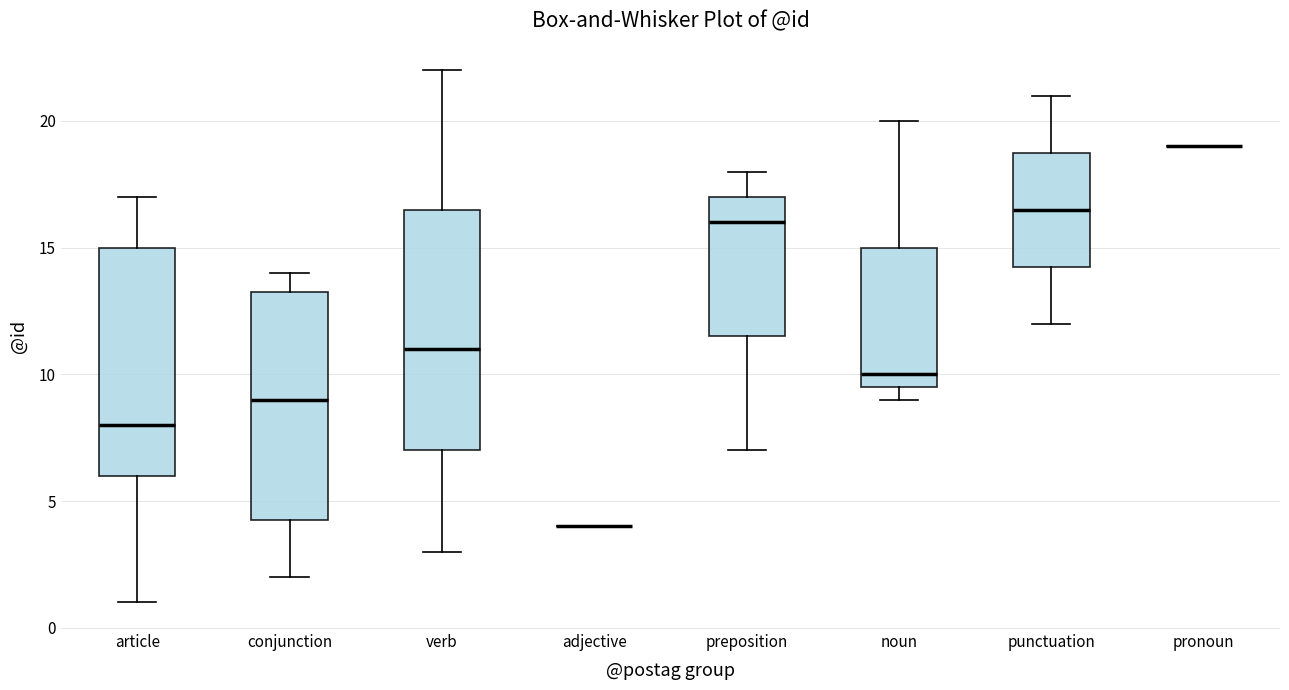

Reading left to right, read every box against the y-axis: the position of its median line, the range the box covers, and the ends of its whiskers. The values are not printed on the chart, so give them approximately, as read against the axis.

article: median 8.0, box 6.0 to 15.0, whiskers 1.0 to 17.0
conjunction: median 9.0, box 4.5 to 13.5, whiskers 2.0 to 14.0
verb: median 11.0, box 7.0 to 16.5, whiskers 3.0 to 22.0
adjective: box collapsed to a line at 4.0, whiskers 4.0 to 4.0
preposition: median 16.0, box 11.5 to 17.0, whiskers 7.0 to 18.0
noun: median 10.0, box 9.5 to 15.0, whiskers 9.0 to 20.0
punctuation: median 16.5, box 14.5 to 19.0, whiskers 12.0 to 21.0
pronoun: box collapsed to a line at 19.0, whiskers 19.0 to 19.0